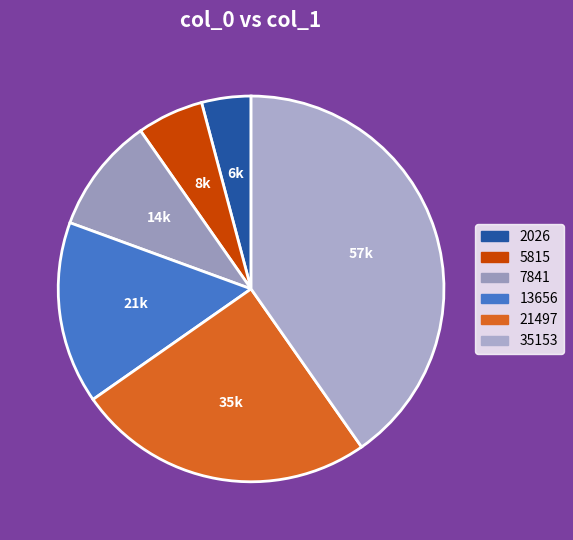

Count the number of slices in the pie.

6